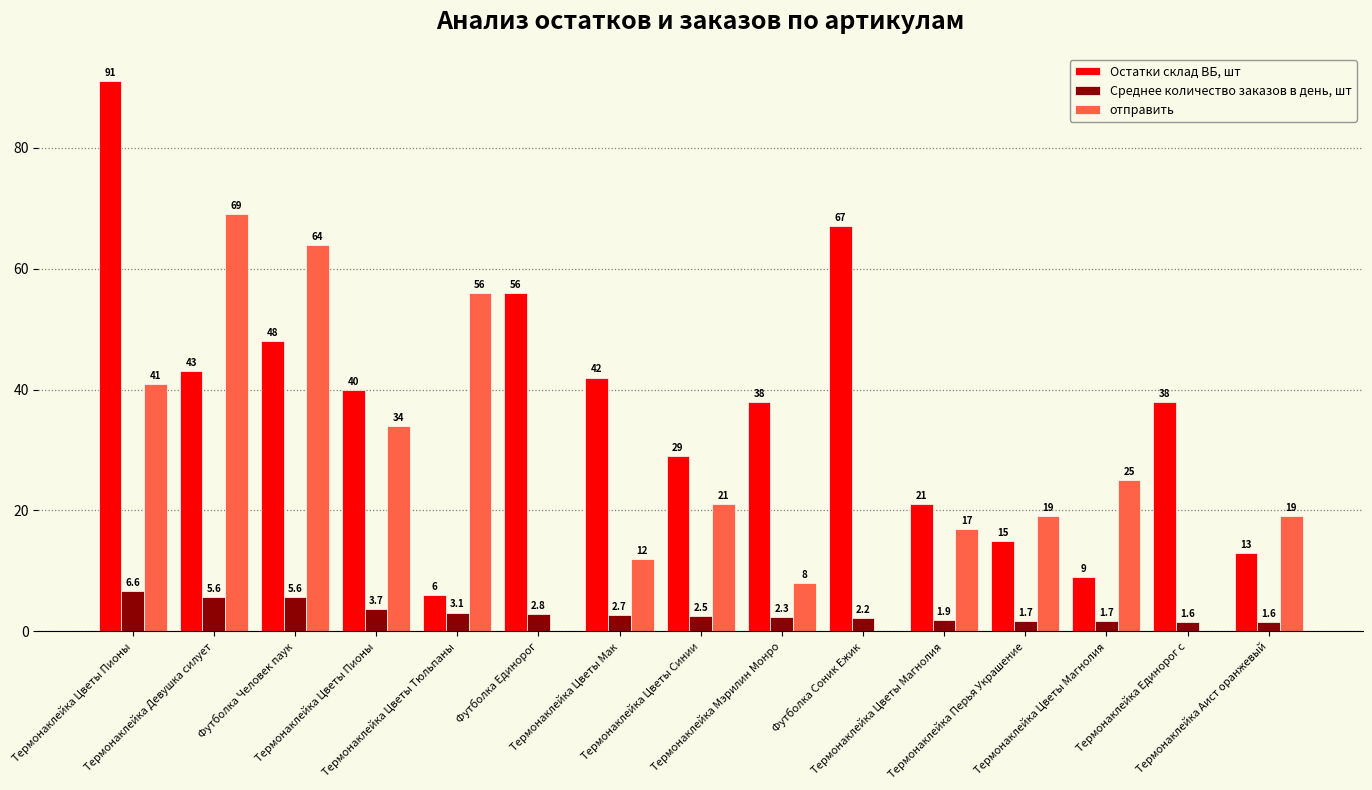

True or false: Среднее количество заказов в день, шт has a value of 4.1 at Футболка Единорог.

False